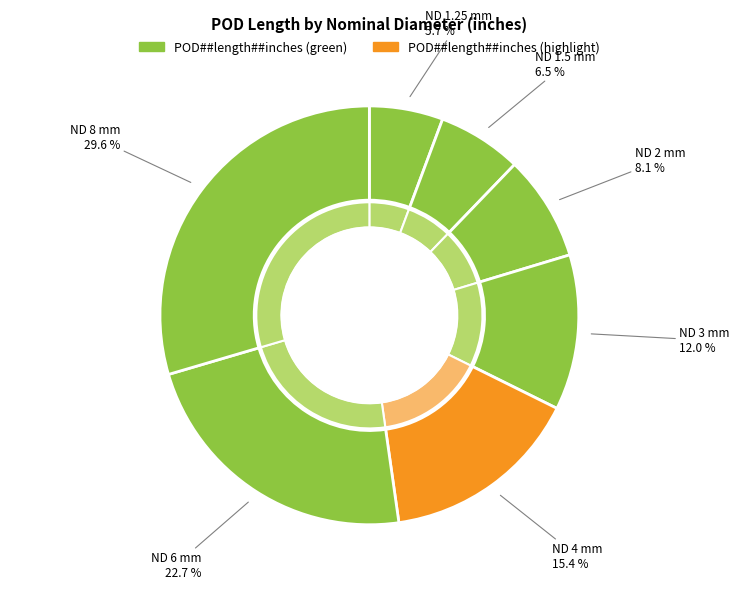

What percentage is the 6 slice, to the nearest percent?

23%